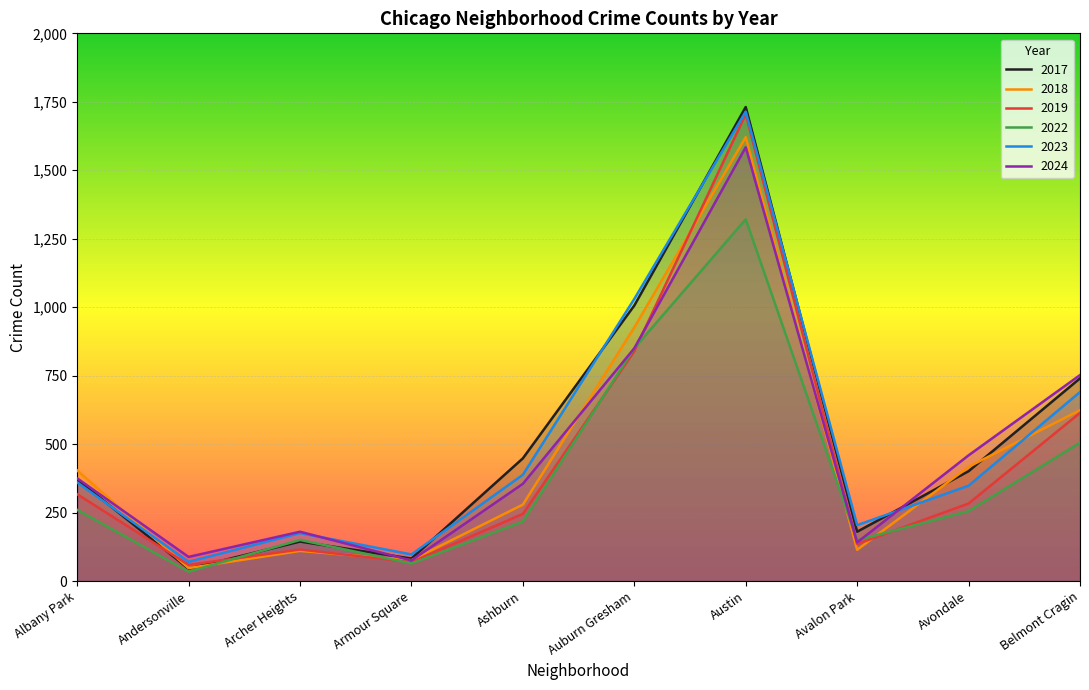

What is the label of the 9th point from the right?

Andersonville